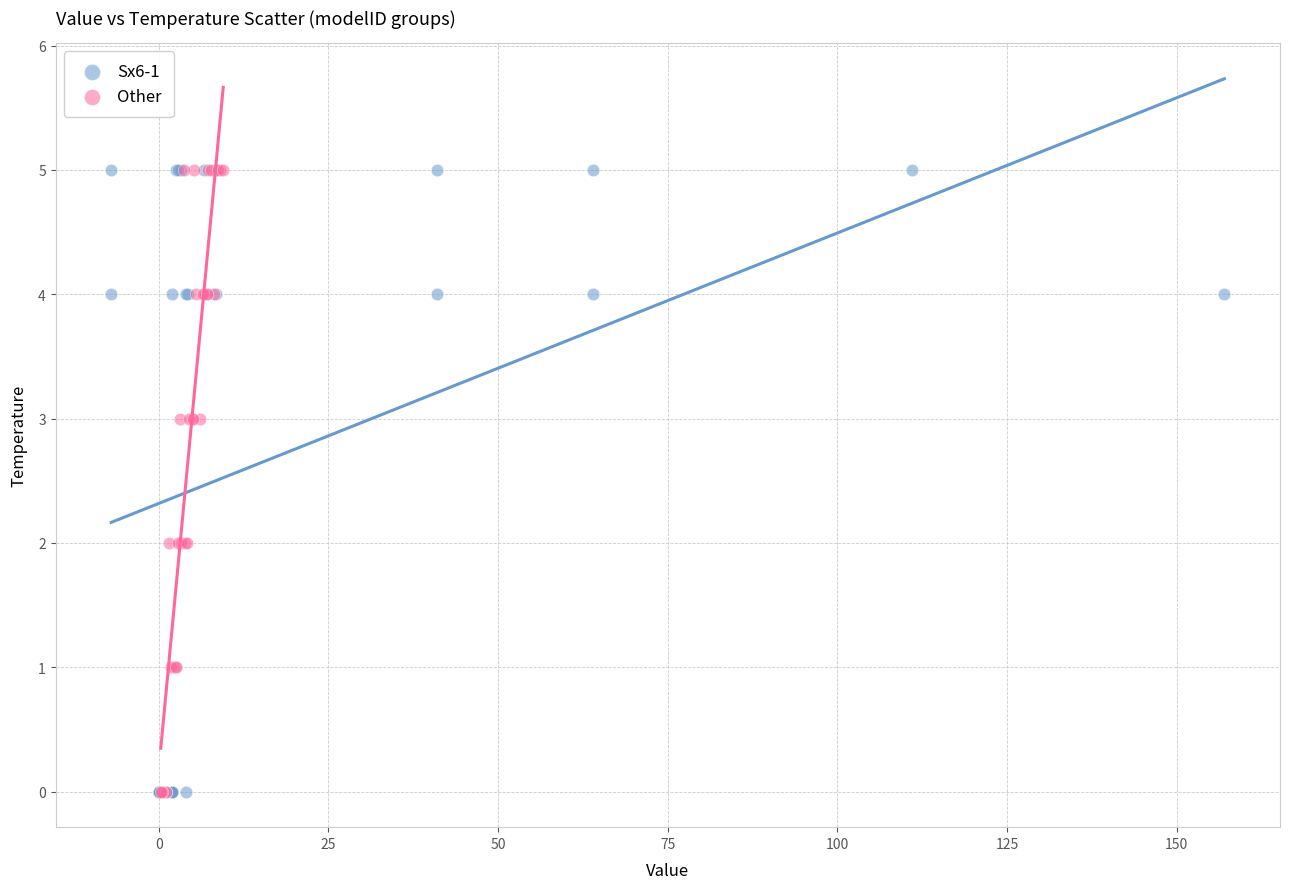

What are all the series names shown in the legend?

Sx6-1, Other